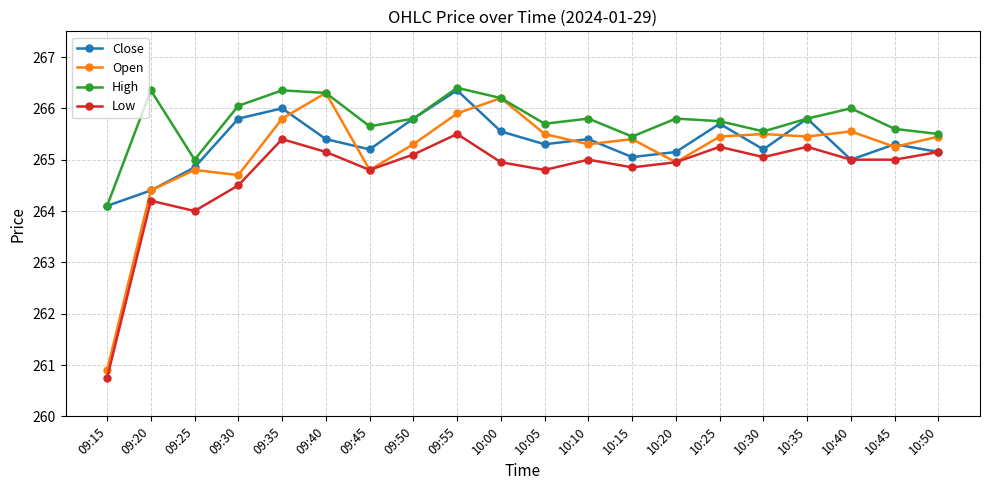

Rank the series by their average value, from lowest to highest.

Low, Open, Close, High